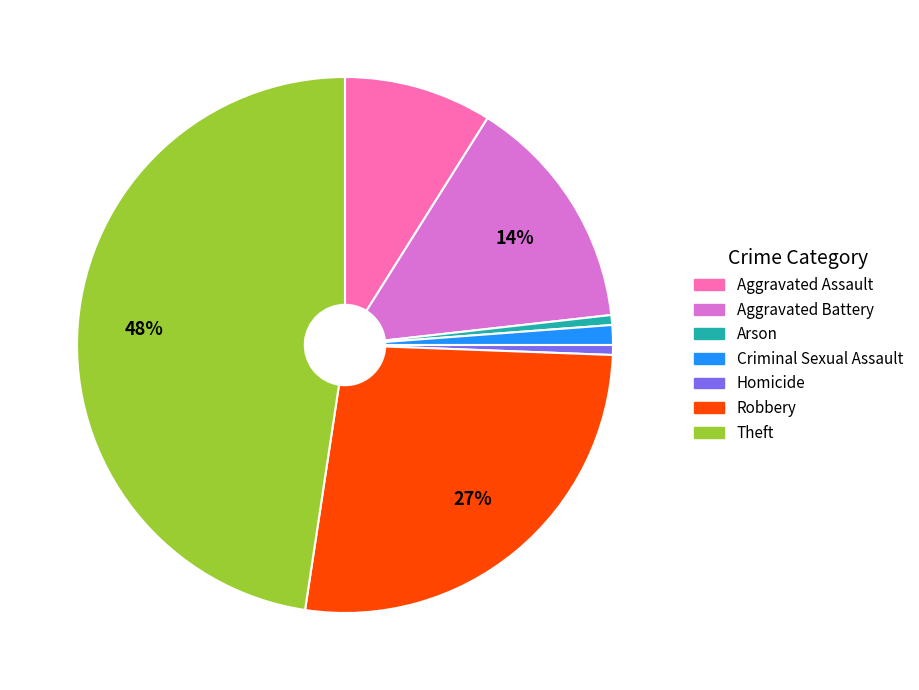

Is Robbery the majority of the pie?

No